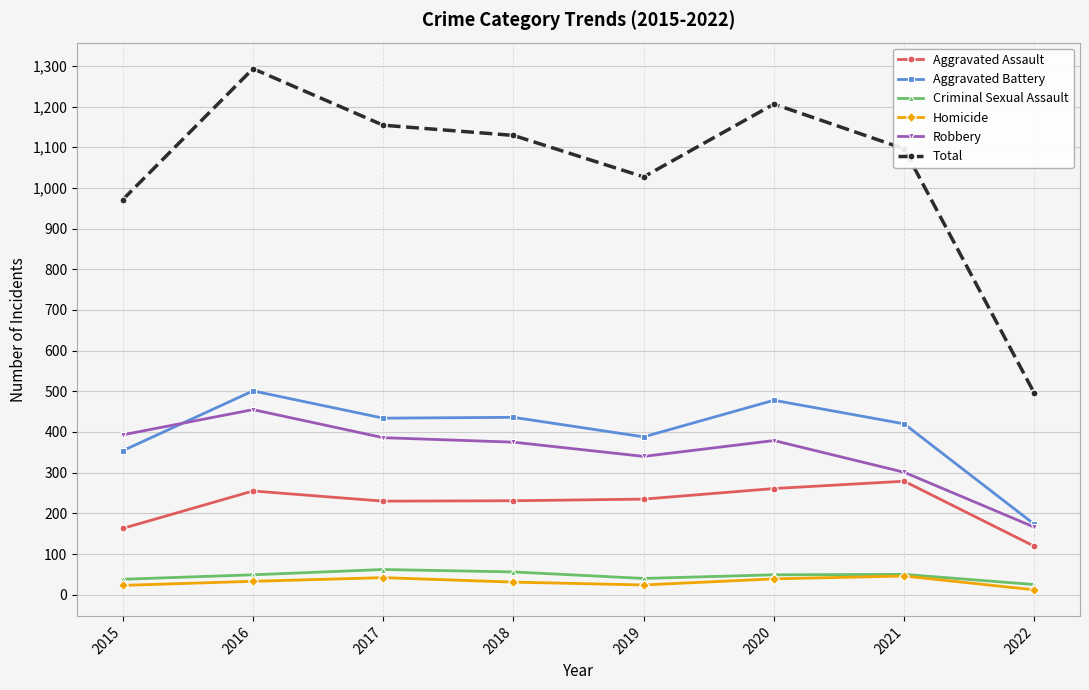

Which series has the largest total across all categories?

Total